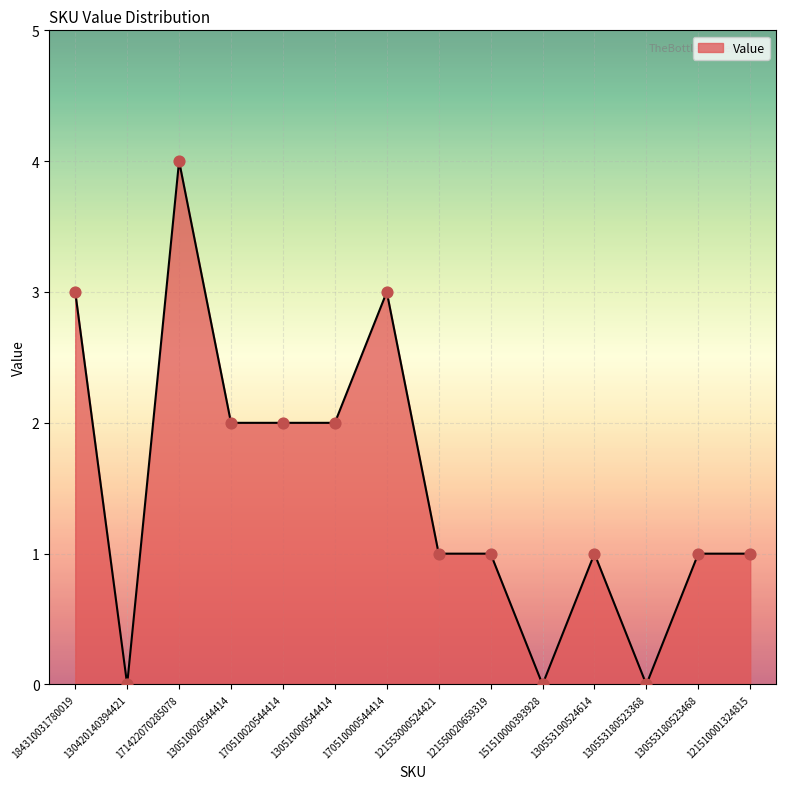

Approximately how many times larger is the value at 130510000544414 compared to 170510020544414?

1.0